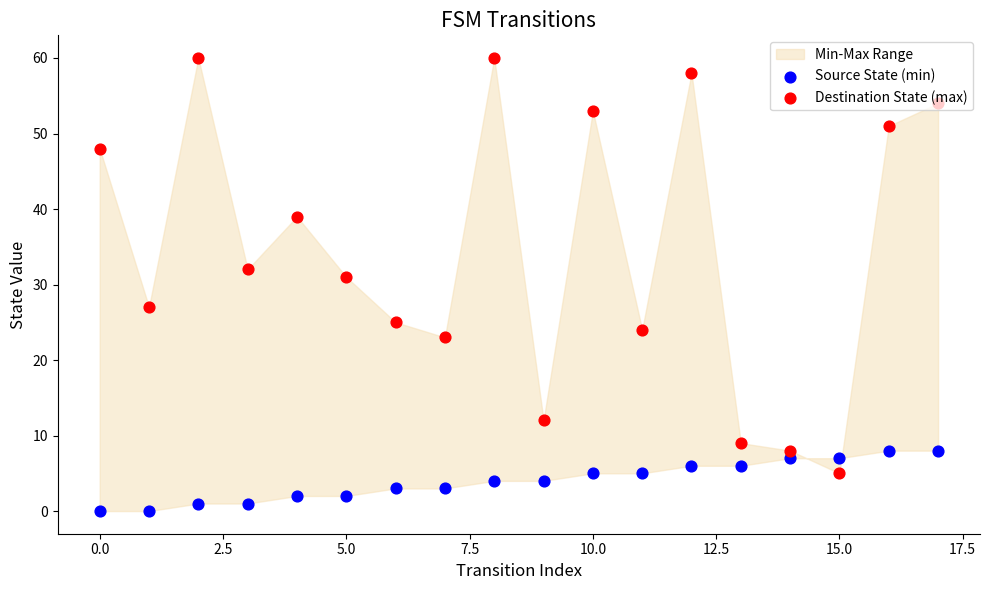

Which series contains the highest Y value?

Destination State (max)